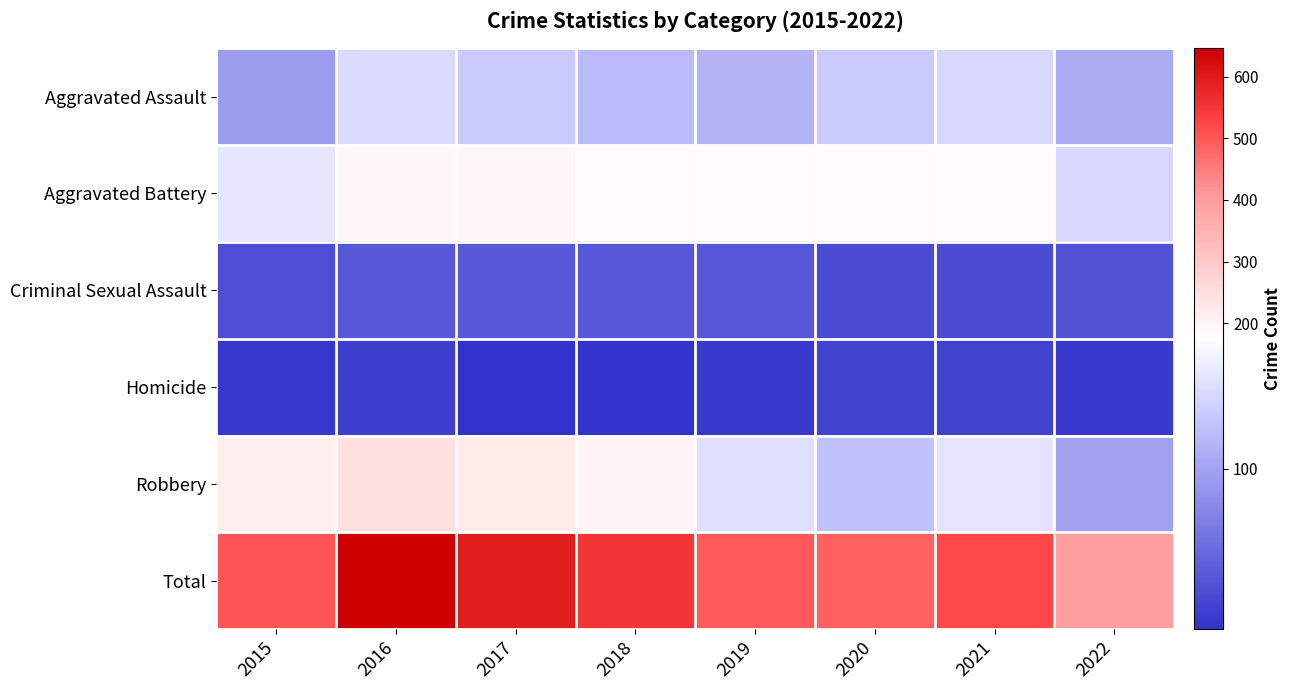

What is the sum of all Aggravated Battery values?

1410